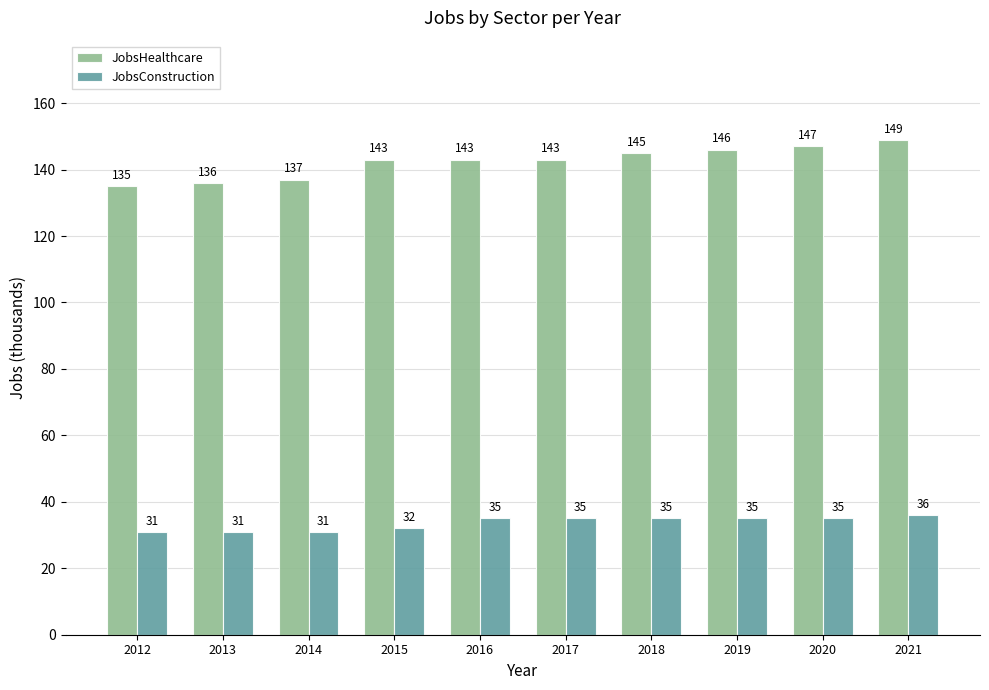

What is the value of the JobsHealthcare bar at the 9th from the left?

147